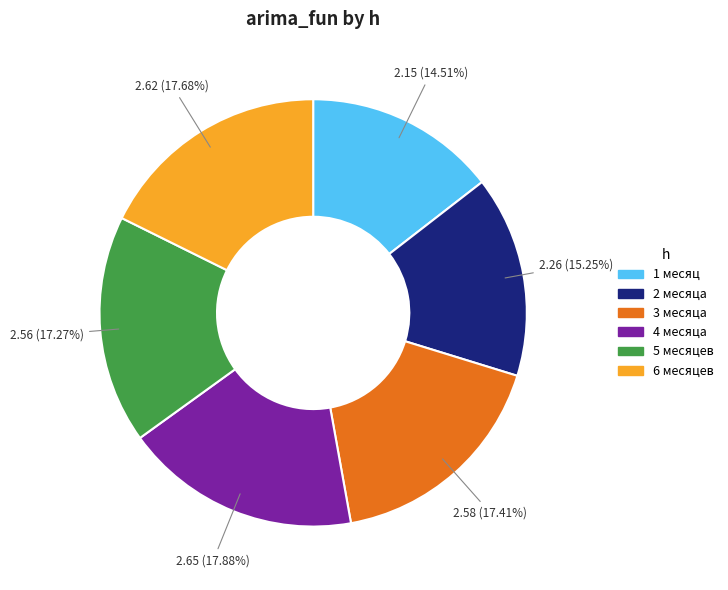

Does 1 месяц account for over 50% of the chart?

No